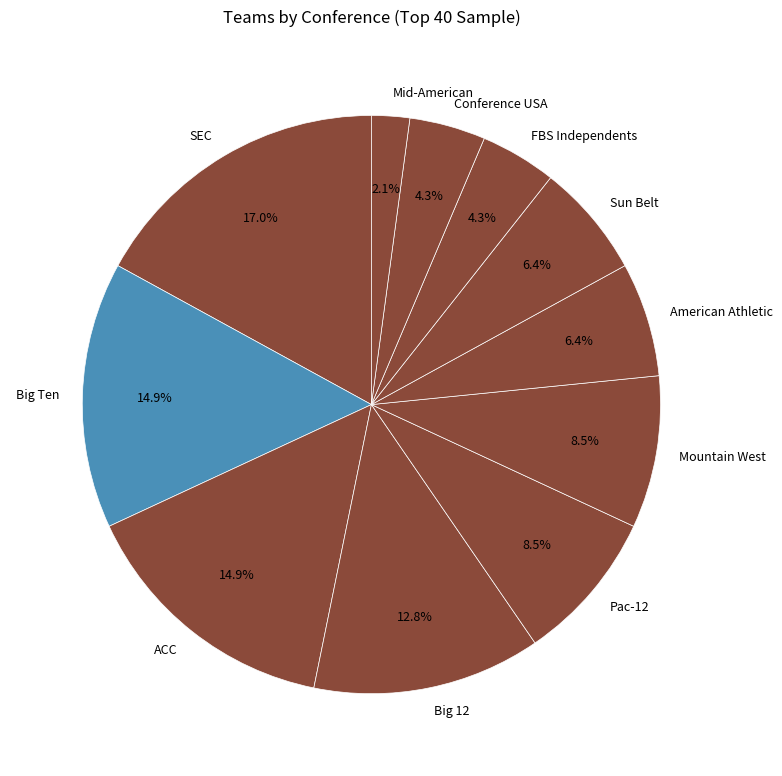

Does any single category account for the majority?

No